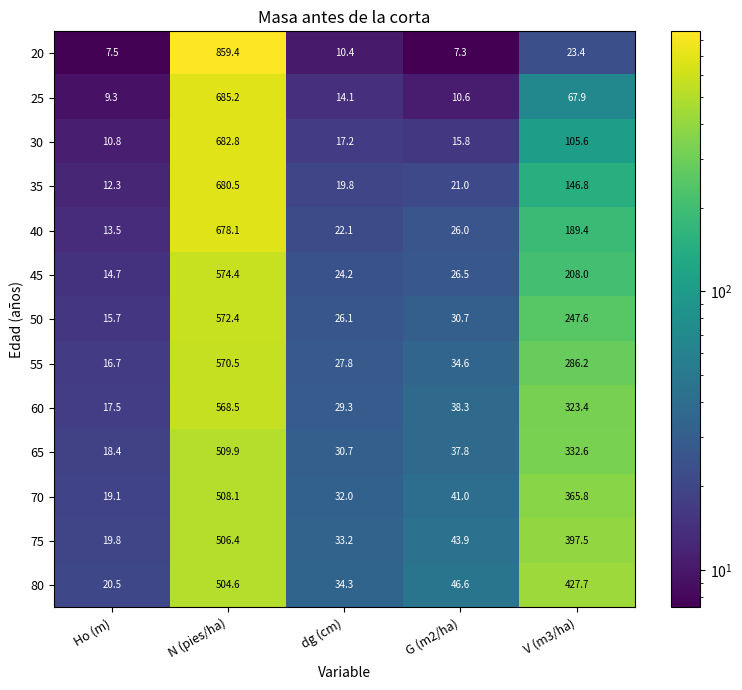

Is it true that 35 equals 680.5 at N (pies/ha)?

True